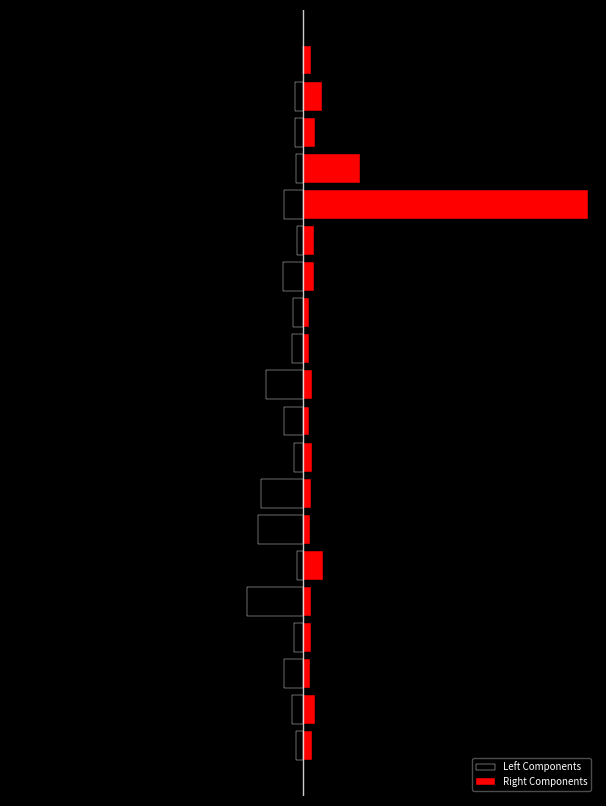

How many bars are there in total?

40